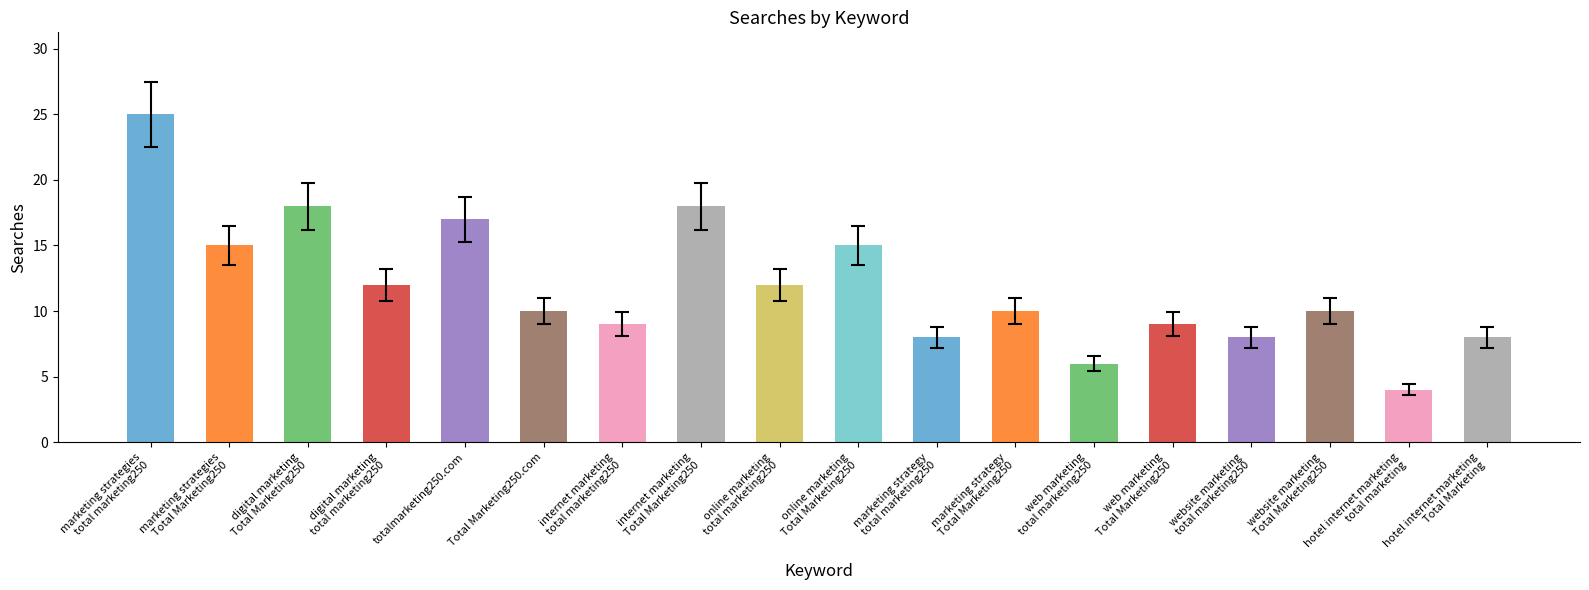

What is the difference between the maximum and minimum values?

21